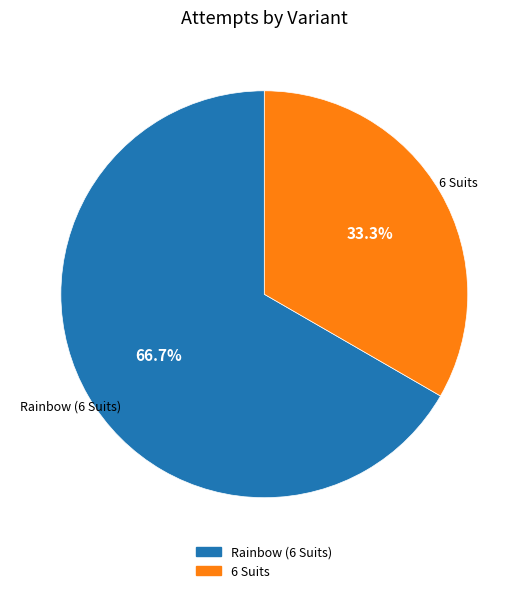

Which slice represents more than half of the pie?

Rainbow (6 Suits)